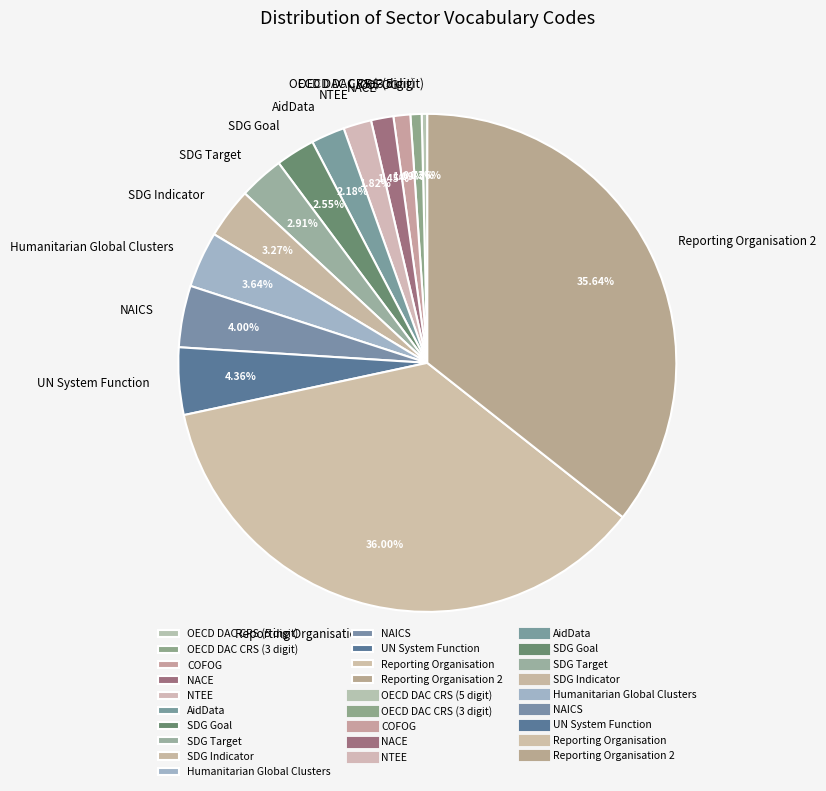

To the nearest percent, what is the average slice percentage?

7%